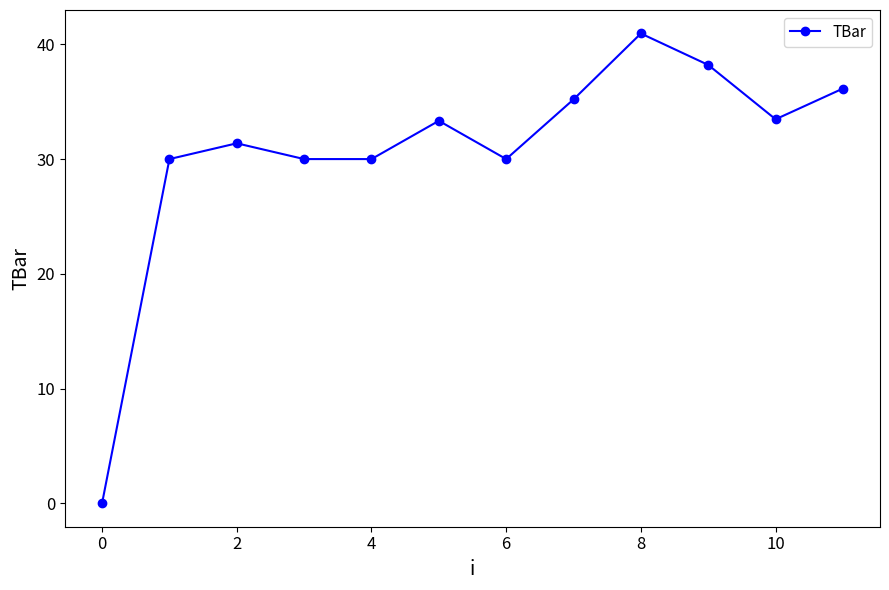

True or false: there are more than 2 points higher than both neighbors.

True